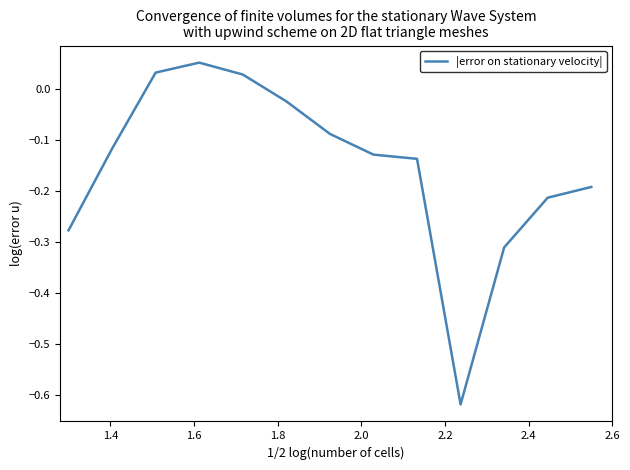

How many values are above zero?

3